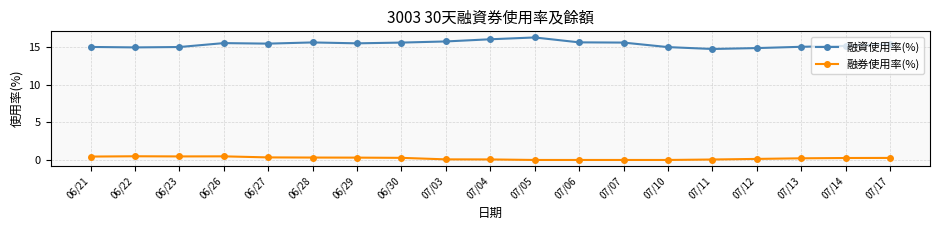

At 06/23, list the series in order from smallest to largest.

融券使用率(%), 融資使用率(%)